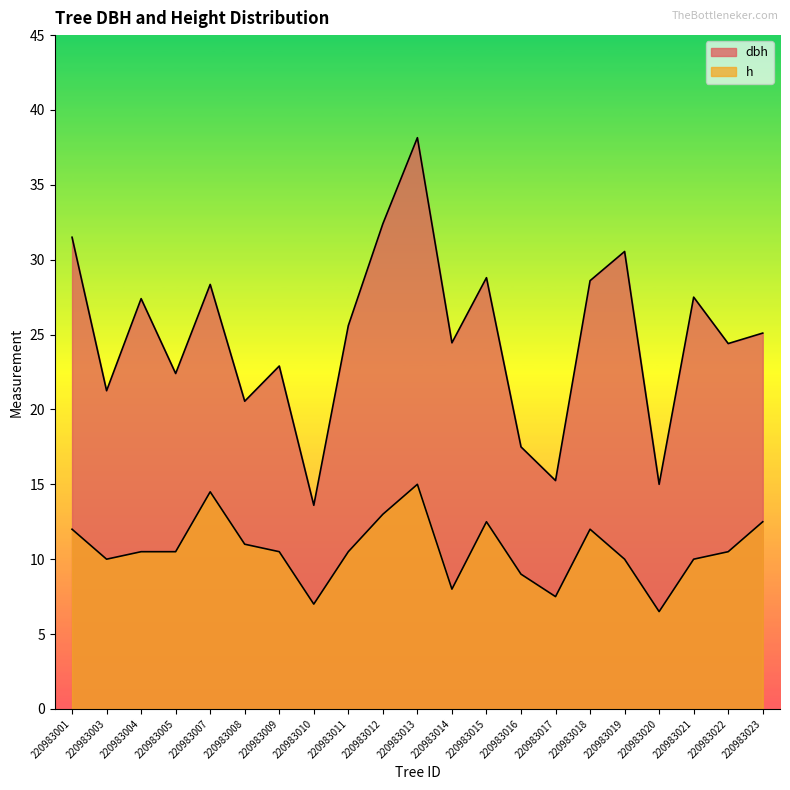

How many distinct data groups are displayed?

2